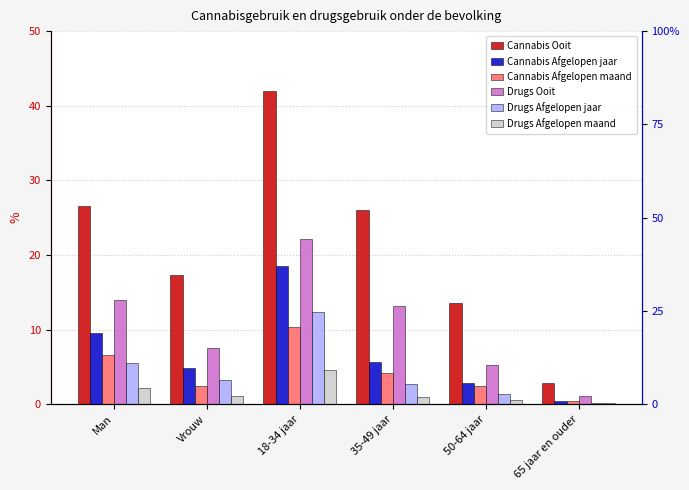

Is the value of Drugs Ooit at Man greater than the value of Cannabis Ooit at Vrouw?

No